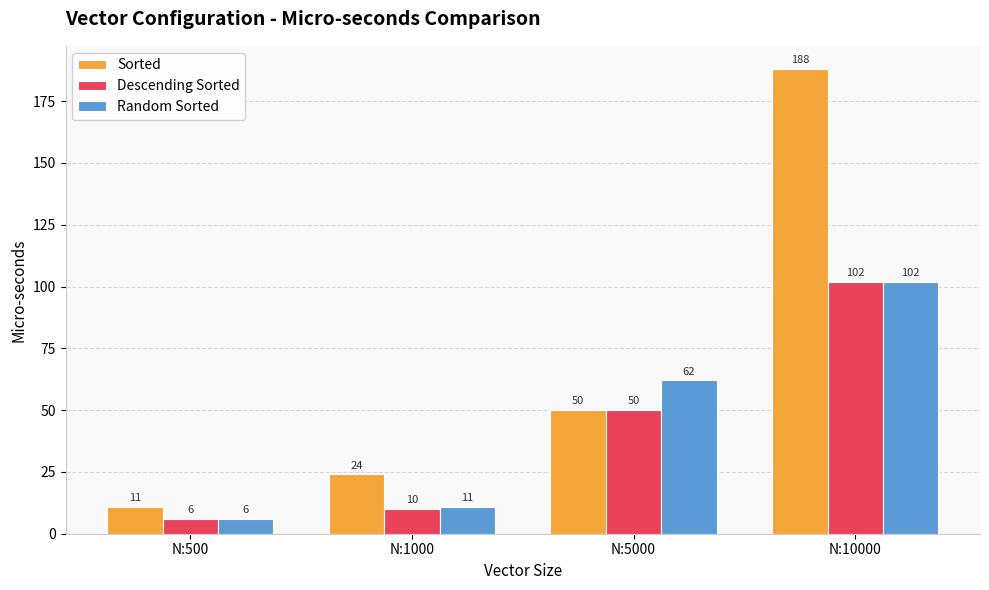

Reading right to left, extract all data points from this chart.

Sorted: N:10000=188	N:5000=50	N:1000=24	N:500=11
Descending Sorted: N:10000=102	N:5000=50	N:1000=10	N:500=6
Random Sorted: N:10000=102	N:5000=62	N:1000=11	N:500=6